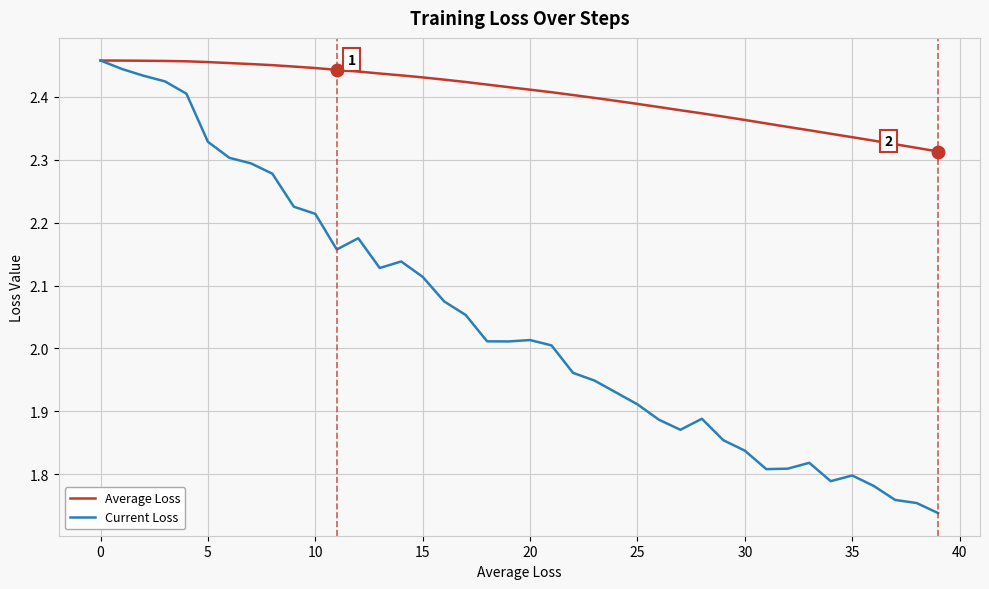

List the series in order of their overall mean, highest first.

Average Loss, Current Loss